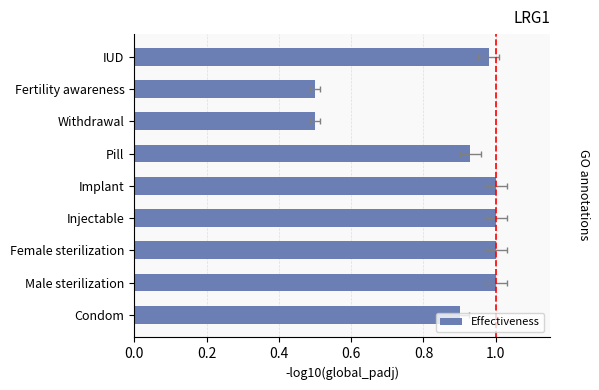

Does the chart contain any negative values?

No